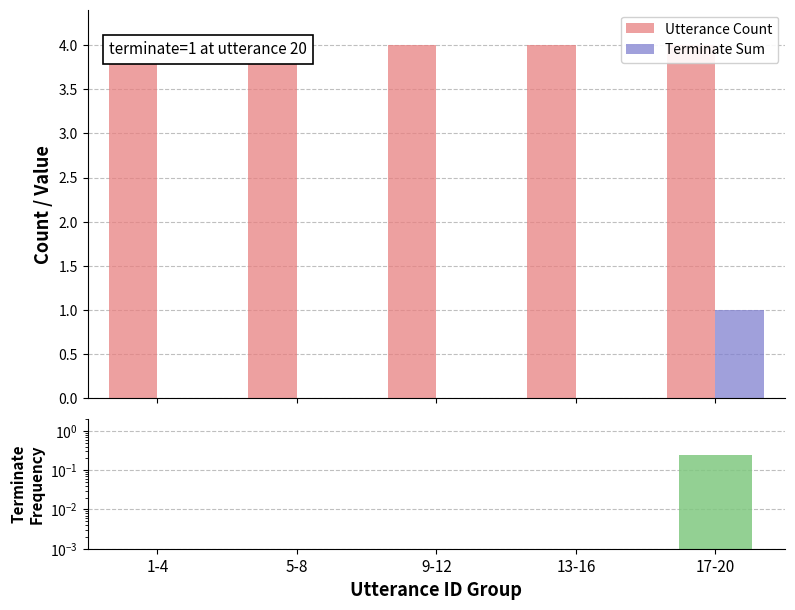

How many values in the Terminate Sum series exceed 0?

1